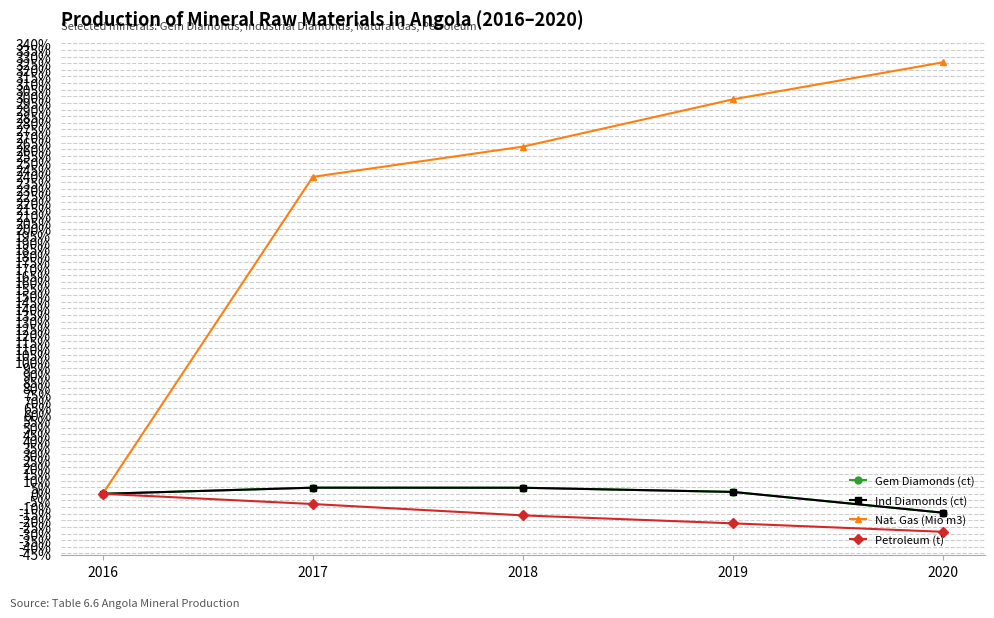

How many series are shown in this chart?

4